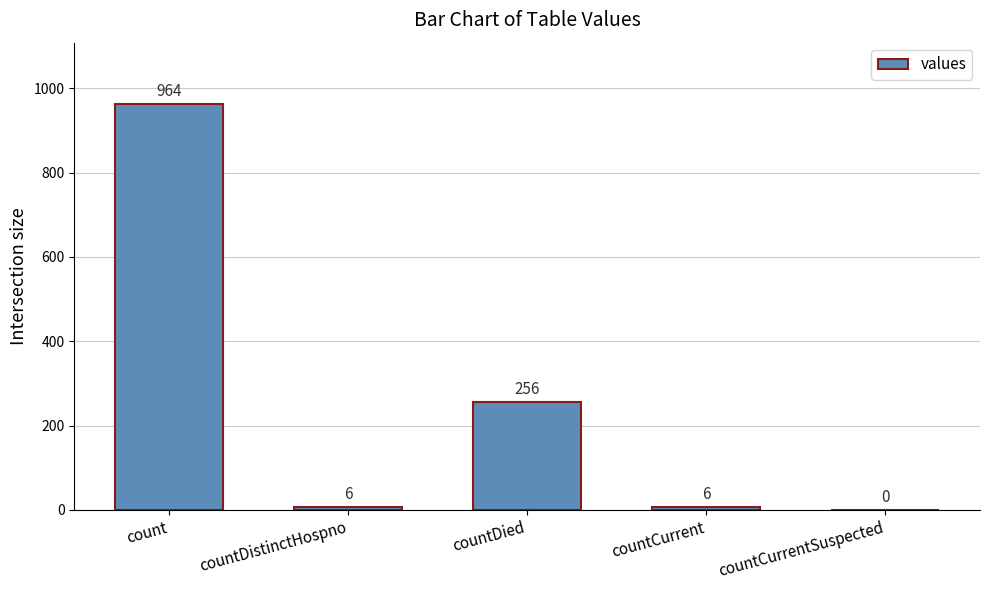

Is it true that the value at countDied is 70?

False